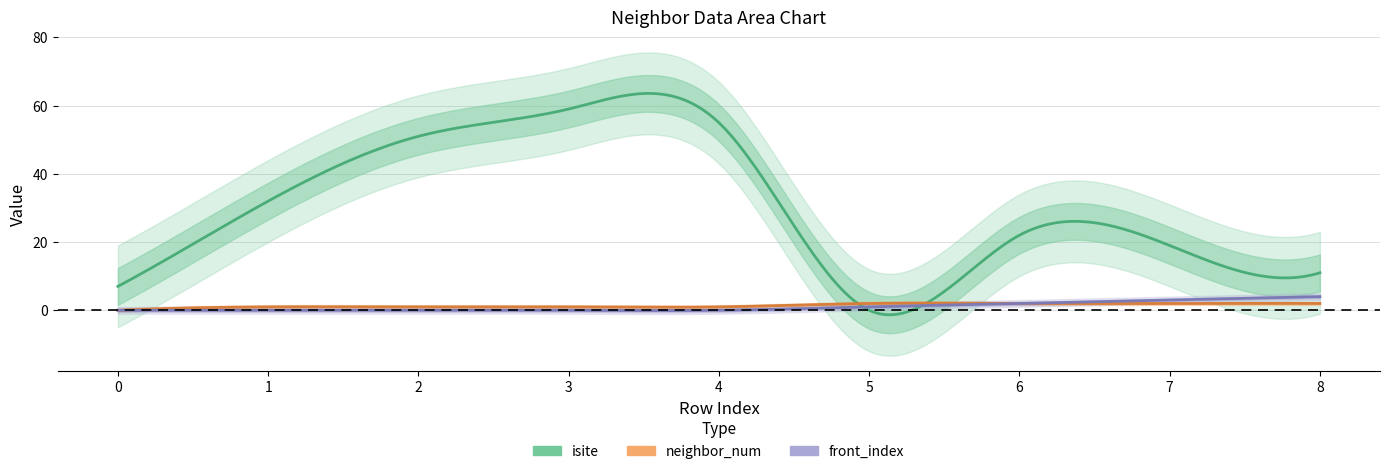

Which series has the largest total across all categories?

isite